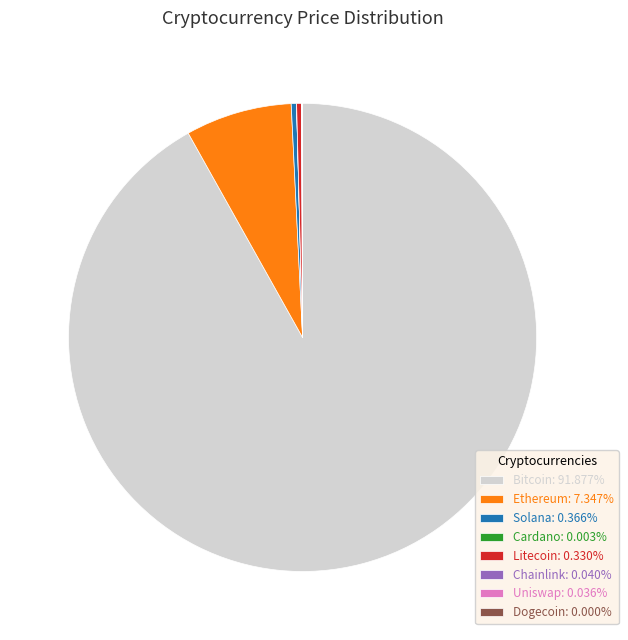

Is there any slice that represents more than half of the pie?

Yes